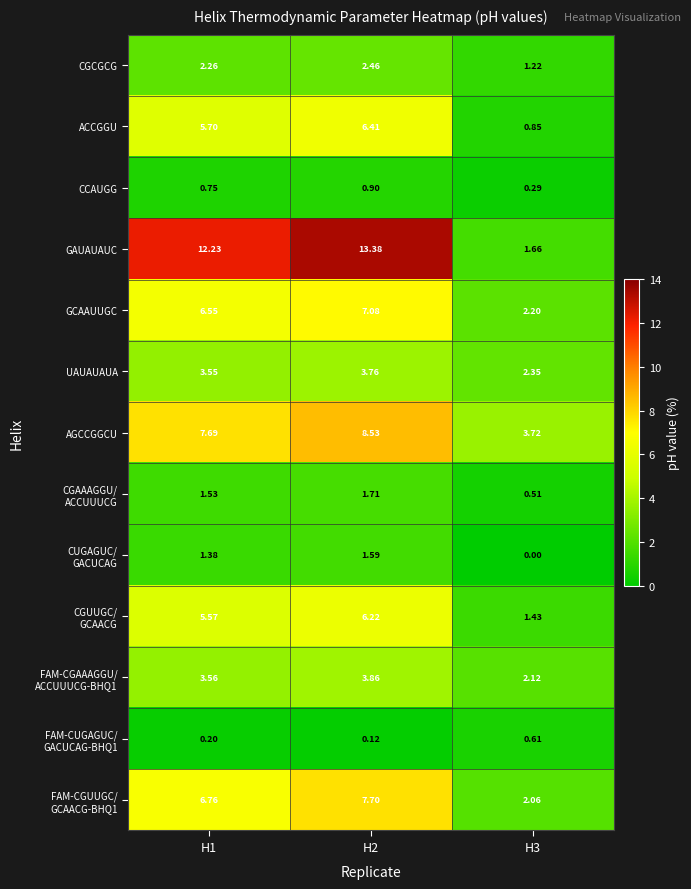

Which series has the largest total across all categories?

GAUAUAUC